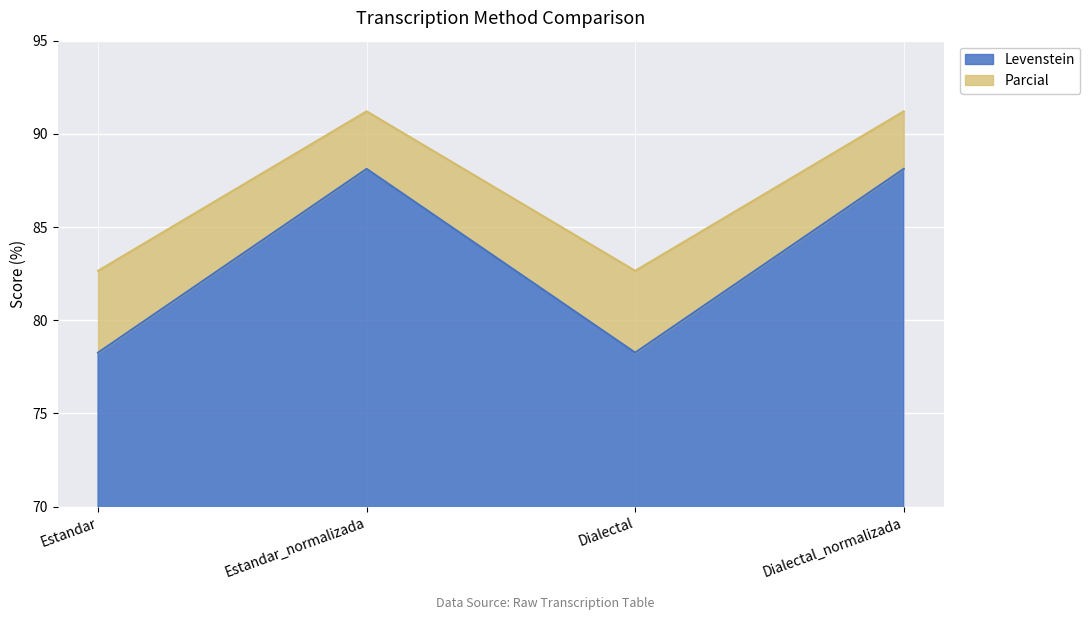

What is the difference between the second highest and second lowest values in the Levenstein series?

9.9